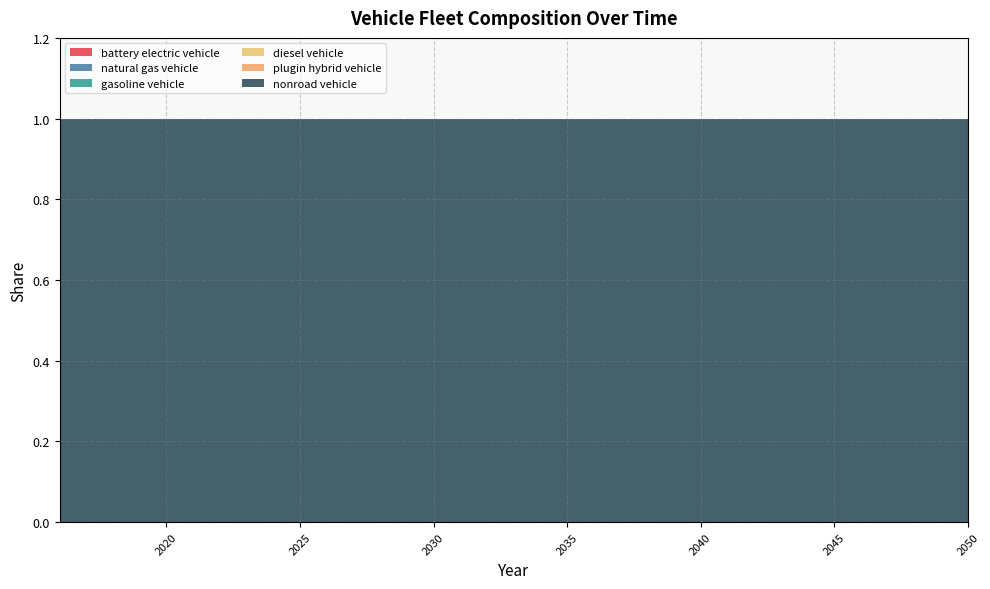

Reading left to right, list all the values displayed in this chart.

battery electric vehicle: 0	0	0	0	0	0	0	0	0	0	0	0	0	0	0	0	0	0	0	0	0	0	0	0	0	0	0	0	0	0	0	0	0	0	0
natural gas vehicle: 0	0	0	0	0	0	0	0	0	0	0	0	0	0	0	0	0	0	0	0	0	0	0	0	0	0	0	0	0	0	0	0	0	0	0
gasoline vehicle: 0	0	0	0	0	0	0	0	0	0	0	0	0	0	0	0	0	0	0	0	0	0	0	0	0	0	0	0	0	0	0	0	0	0	0
diesel vehicle: 0	0	0	0	0	0	0	0	0	0	0	0	0	0	0	0	0	0	0	0	0	0	0	0	0	0	0	0	0	0	0	0	0	0	0
plugin hybrid vehicle: 0	0	0	0	0	0	0	0	0	0	0	0	0	0	0	0	0	0	0	0	0	0	0	0	0	0	0	0	0	0	0	0	0	0	0
nonroad vehicle: 1	1	1	1	1	1	1	1	1	1	1	1	1	1	1	1	1	1	1	1	1	1	1	1	1	1	1	1	1	1	1	1	1	1	1